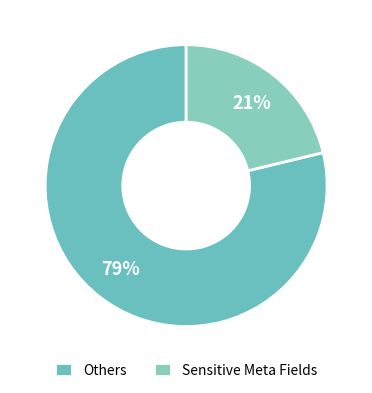

Which category has the smallest portion of the pie?

Sensitive Meta Fields